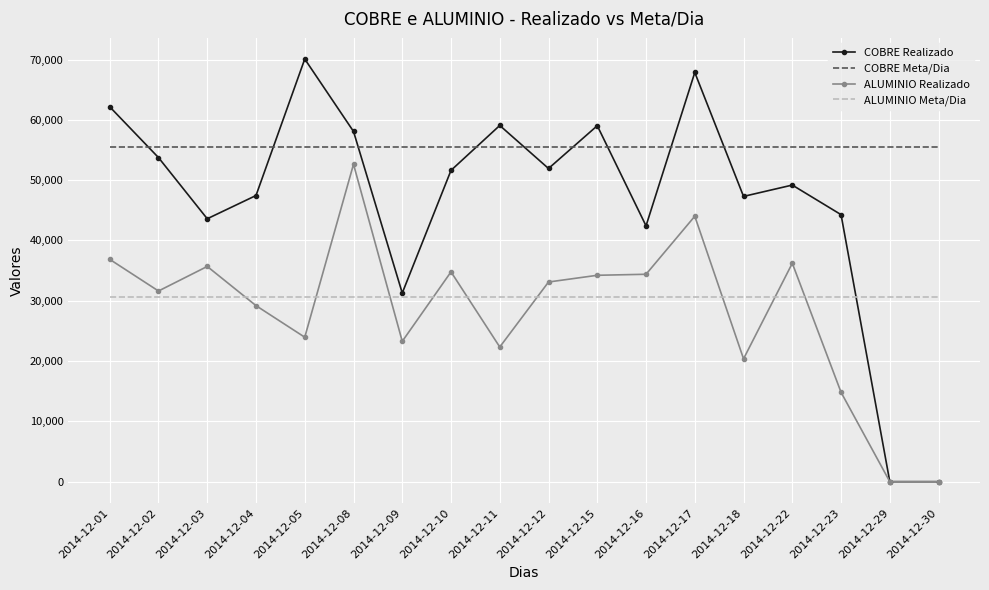

At 2014-12-23, list the series in order from largest to smallest.

COBRE Meta/Dia, COBRE Realizado, ALUMINIO Meta/Dia, ALUMINIO Realizado